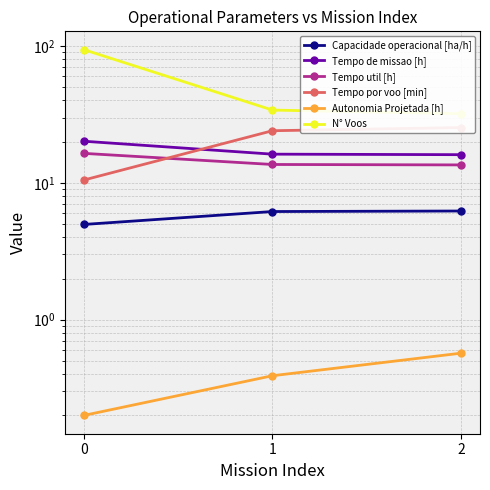

What is the sum of the Autonomia Projetada [h] values at 0 and 2?

0.8